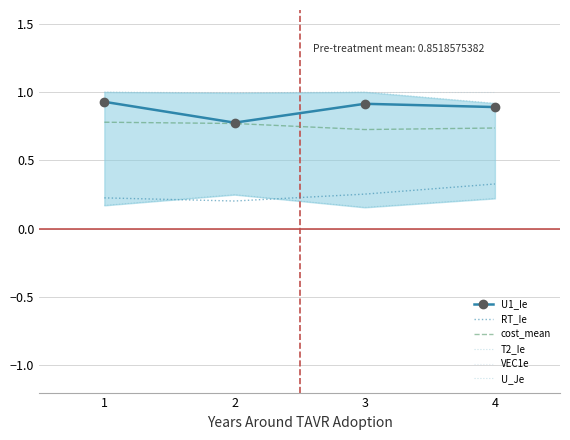

What is the average value of the cost_mean series?

0.8